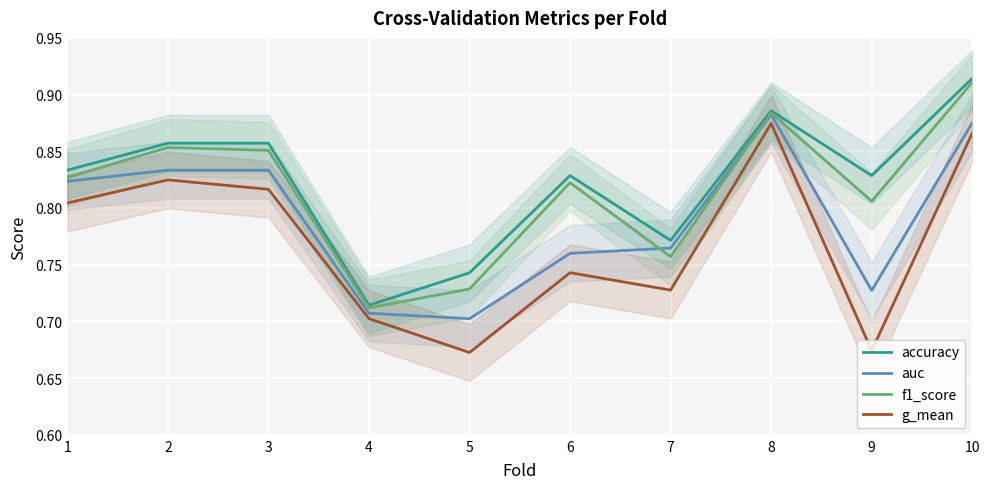

The g_mean series shows 0.7 at 5. True or false?

True